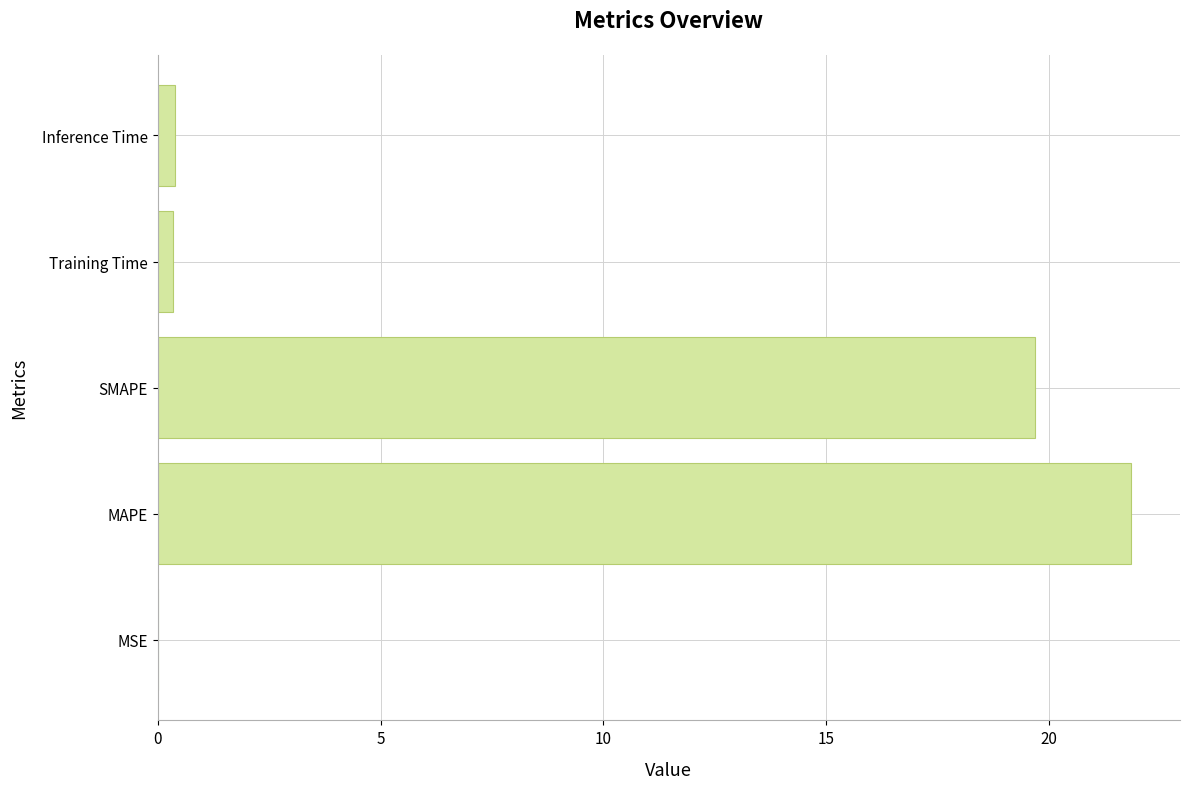

The value at SMAPE is 6.8. True or false?

False